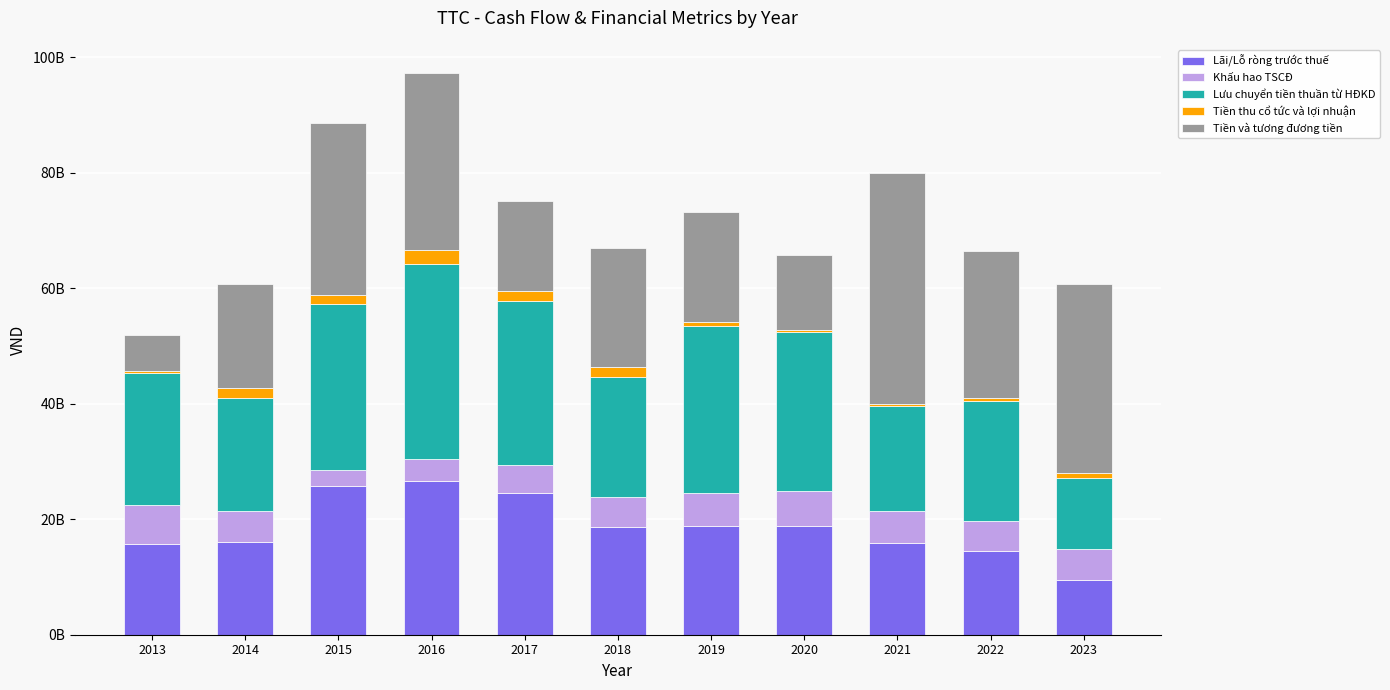

What are all the series names shown in the legend?

Lãi/Lỗ ròng trước thuế, Khấu hao TSCĐ, Lưu chuyển tiền thuần từ HĐKD, Tiền thu cổ tức và lợi nhuận, Tiền và tương đương tiền